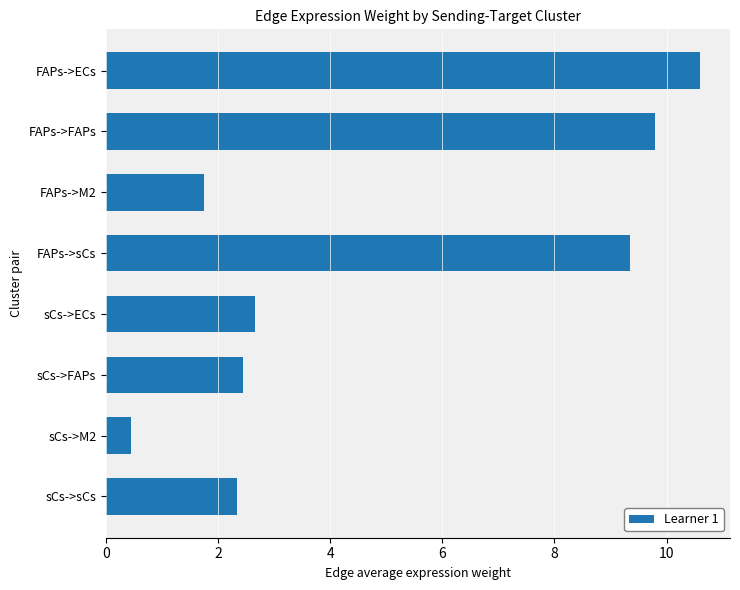

List the labels in order of value, smallest first.

sCs->M2, FAPs->M2, sCs->sCs, sCs->FAPs, sCs->ECs, FAPs->sCs, FAPs->FAPs, FAPs->ECs